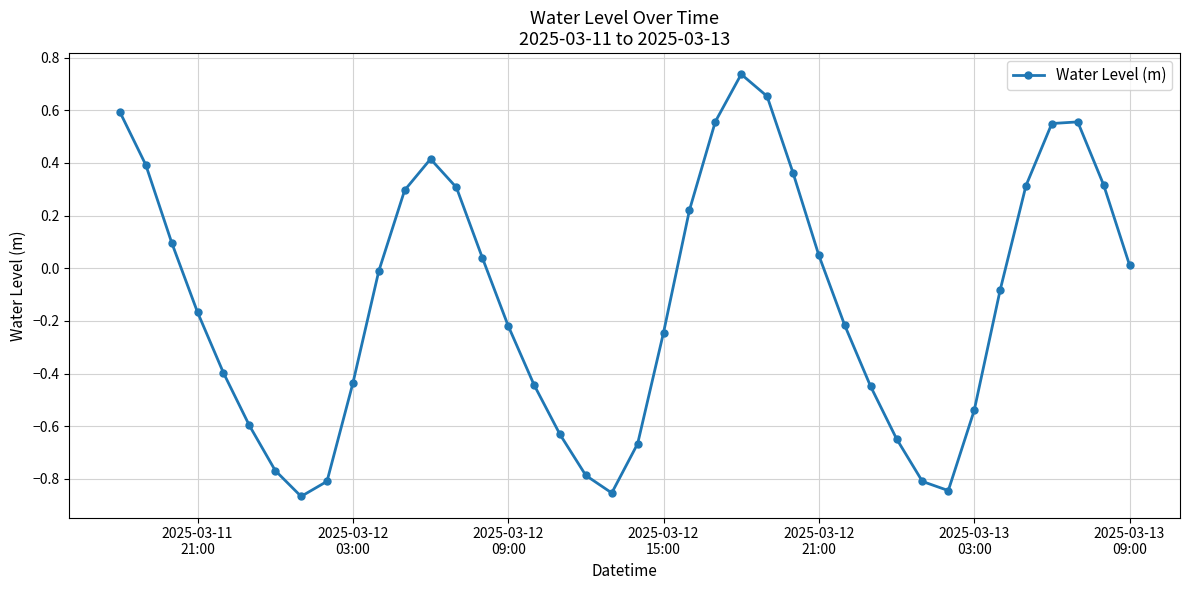

How many points are lower than both their immediate neighbors (excluding endpoints)?

3